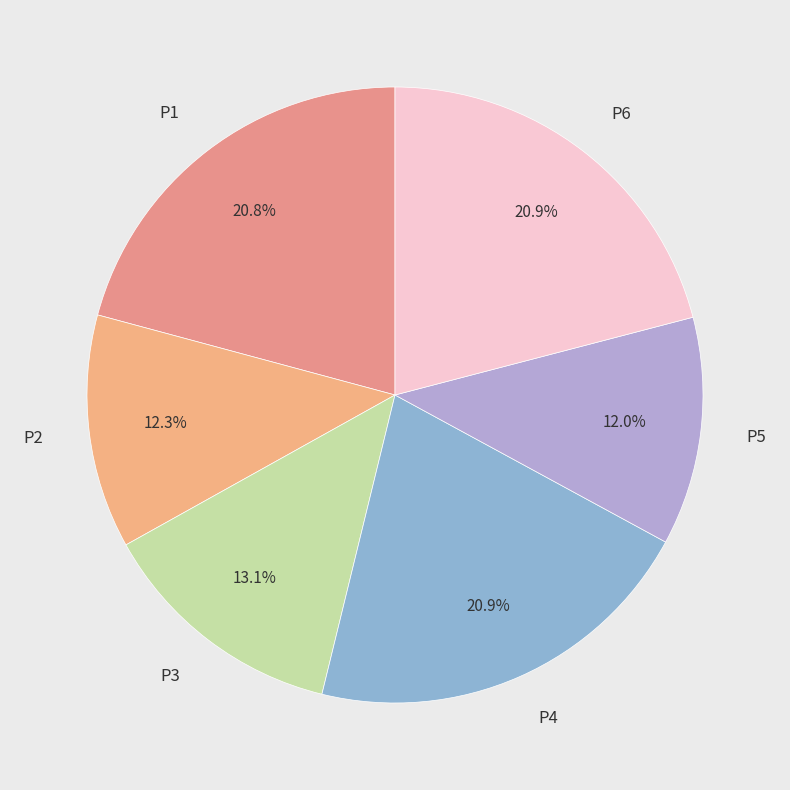

Combined, what portion of the pie is P3 and P4?

34.0%